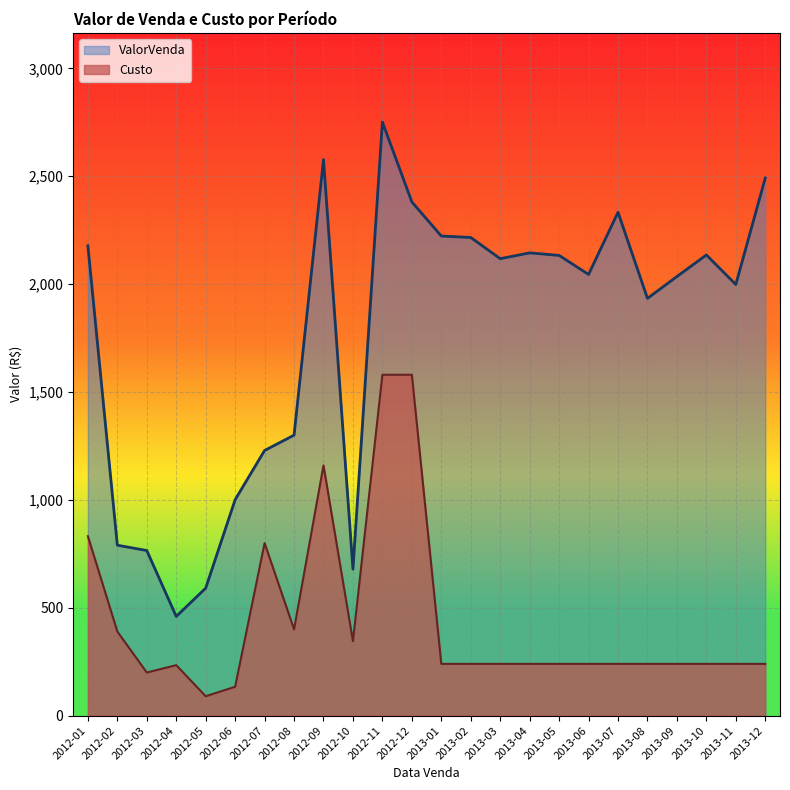

At which category does ValorVenda line reach its first local valley?

2012-04